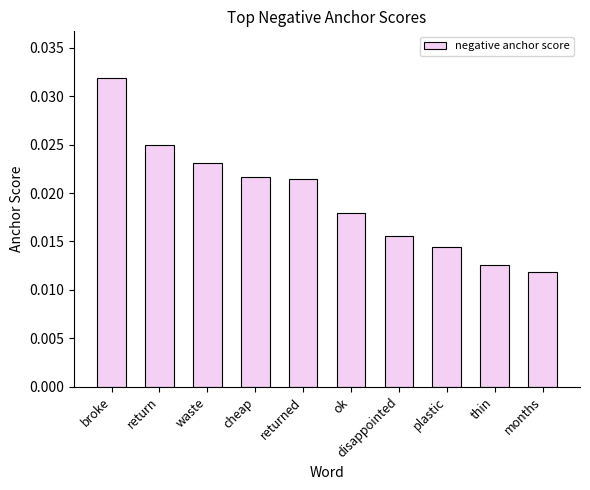

What is the label of the 8th bar from the left?

plastic